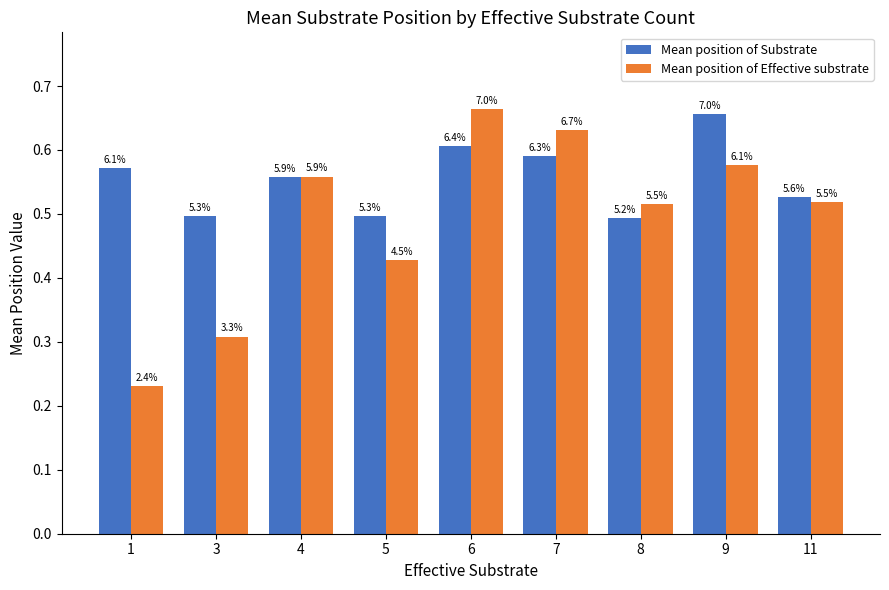

How many bars are there in total?

18